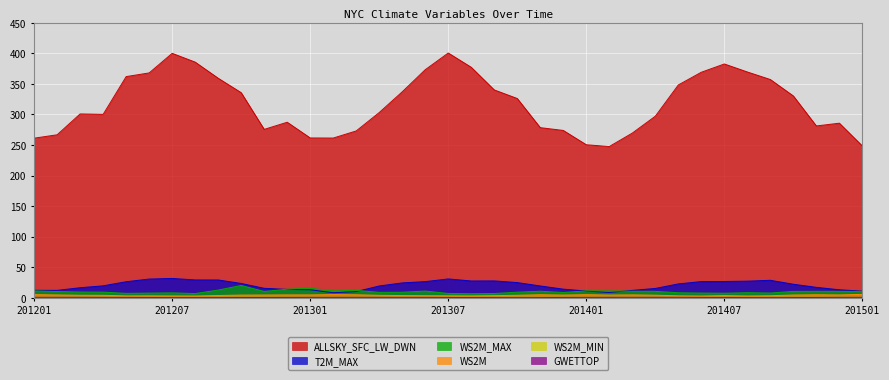

How many values in the WS2M series are below 4?

15